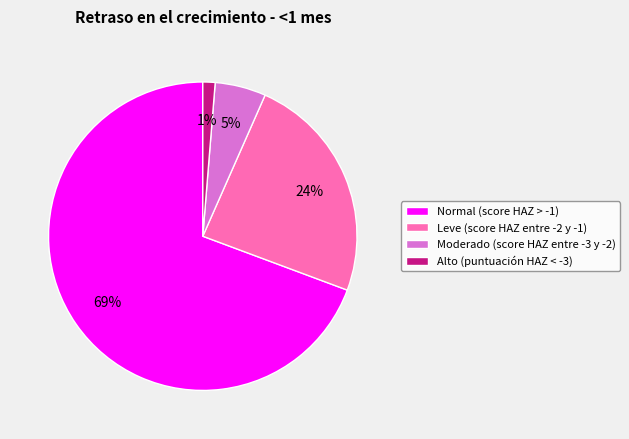

Is there a majority slice in this chart?

Yes